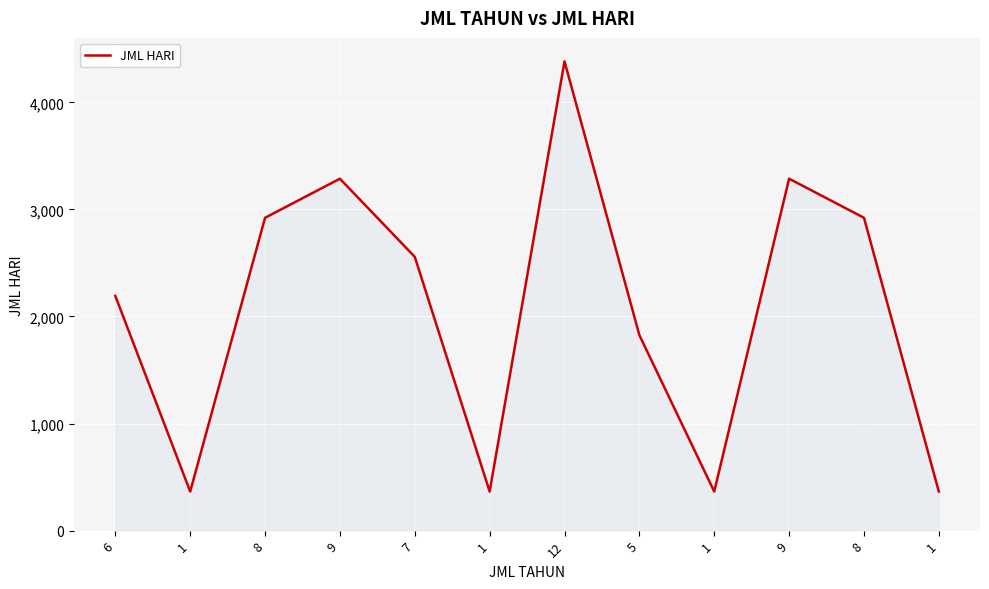

What is the change in value from 8 to 1?

-2557